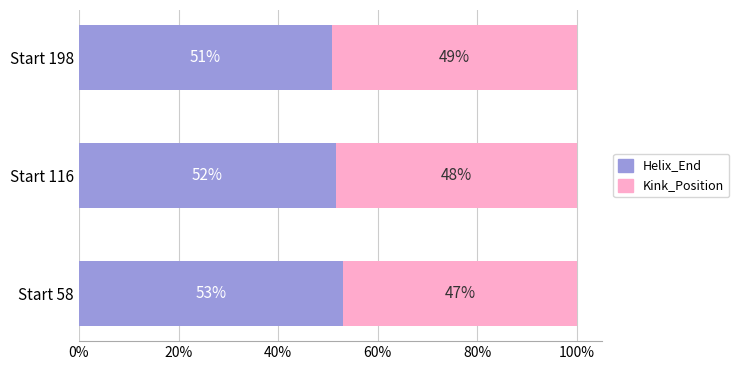

Which category has the highest value in the Helix_End series?

Start 58